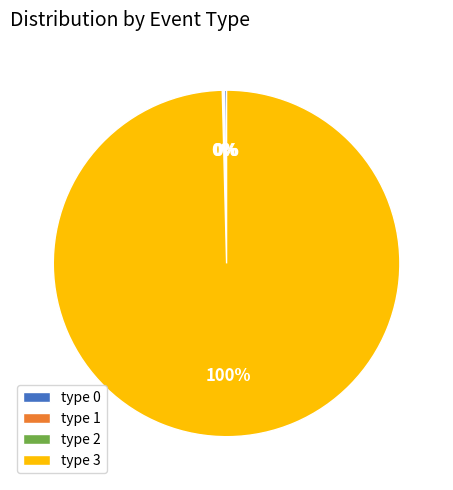

To the nearest percent, what portion does type 3 represent?

100%